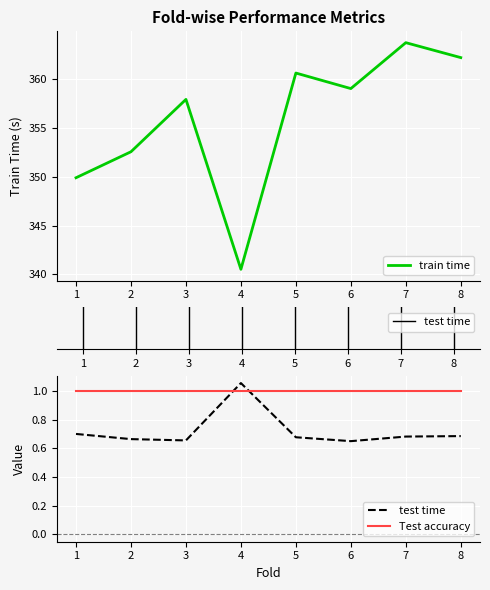

What is the maximum value for train time?

363.7